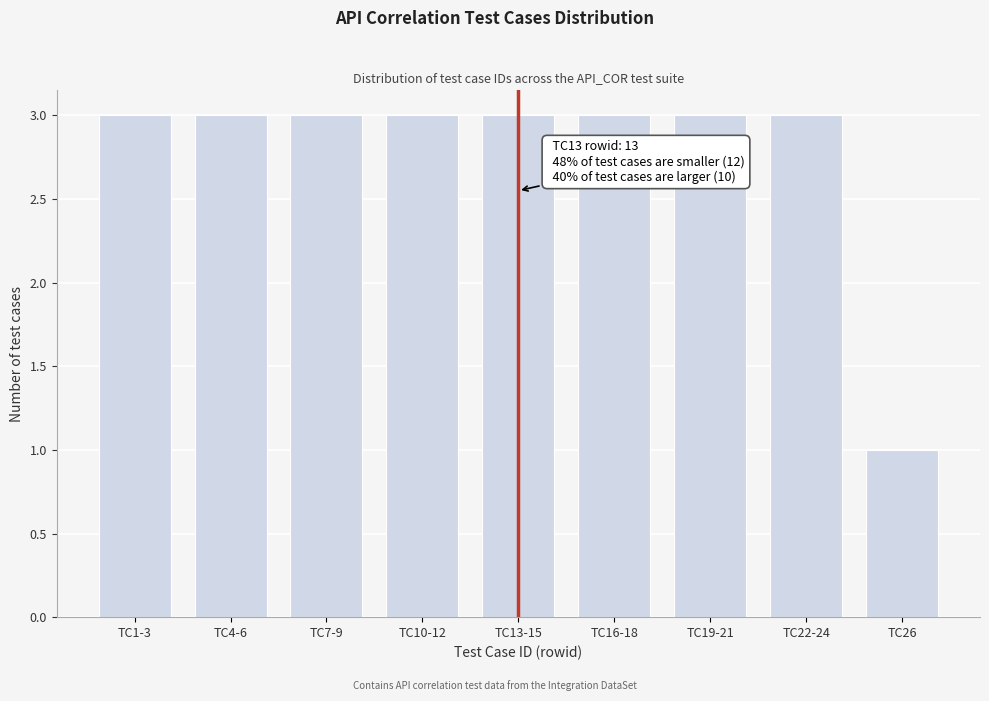

Reading left to right, transcribe all the data shown in this chart.

TC1-3=3	TC4-6=3	TC7-9=3	TC10-12=3	TC13-15=3	TC16-18=3	TC19-21=3	TC22-24=3	TC26=1